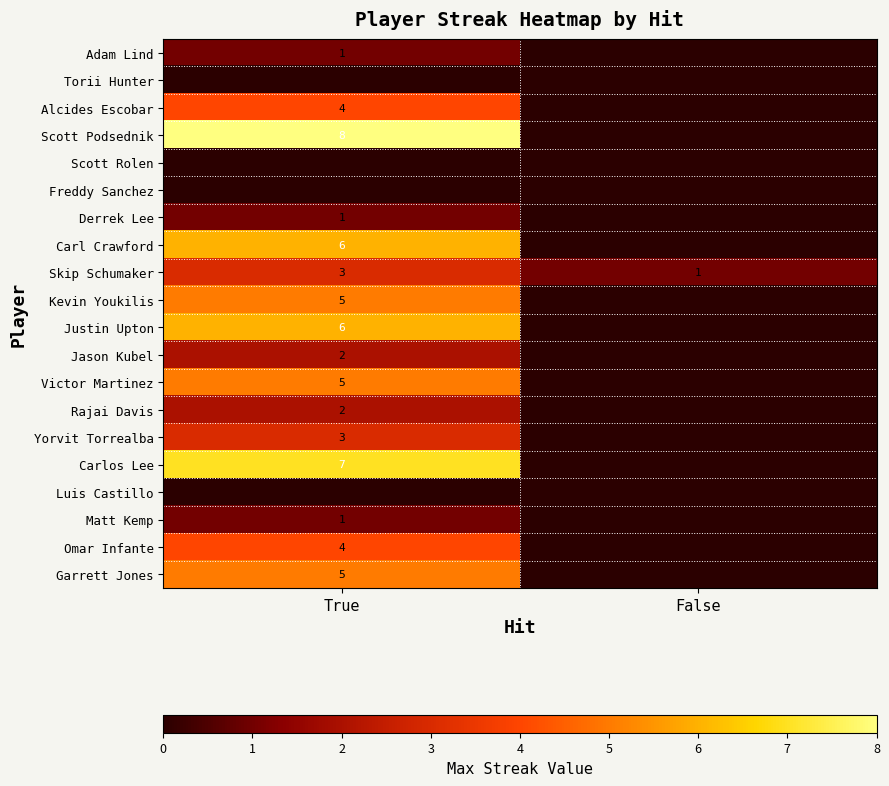

List the labels in order of Skip Schumaker value, smallest first.

False, True